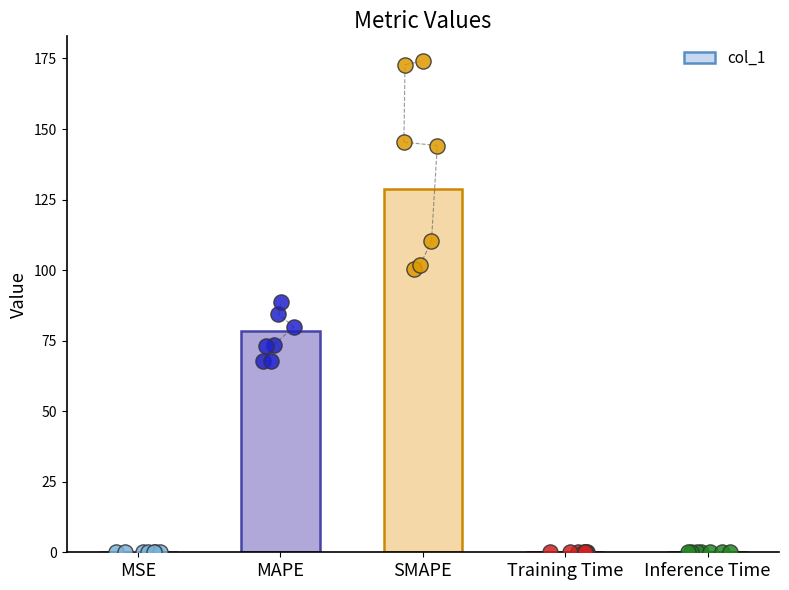

Approximately how many times larger is the value at MAPE compared to SMAPE?

0.6